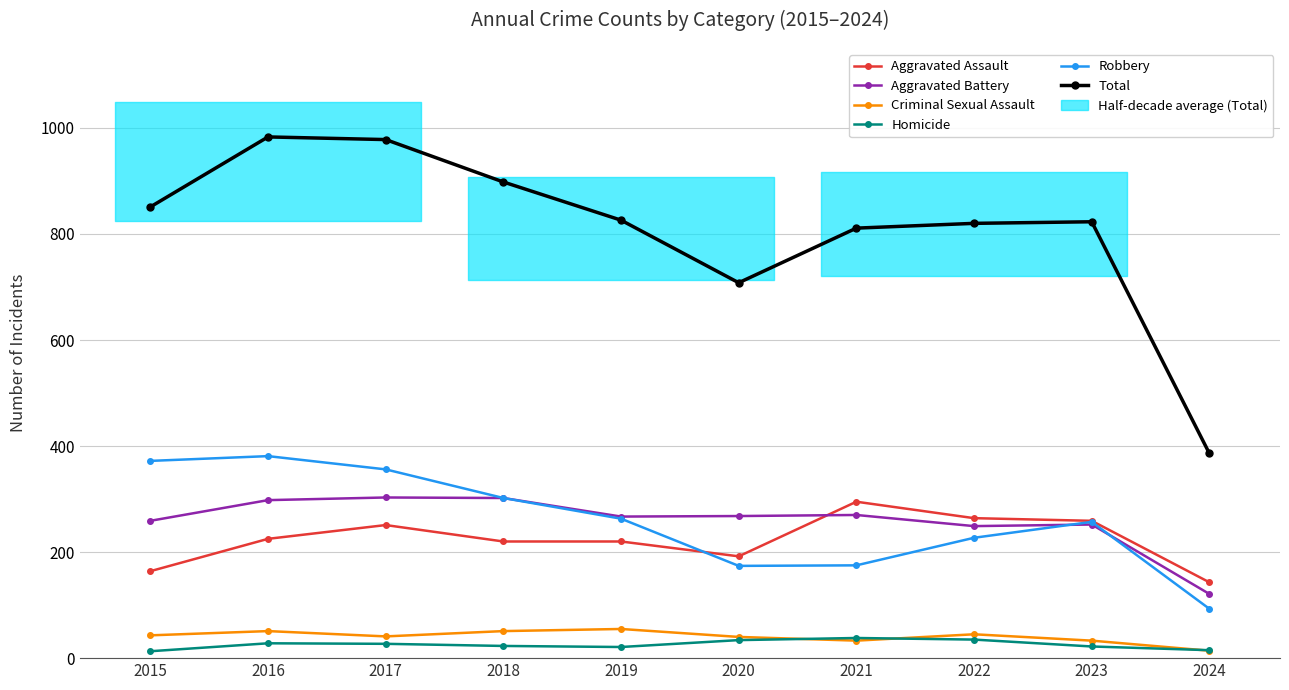

What is the value of the Homicide point at the 5th from the left?

21